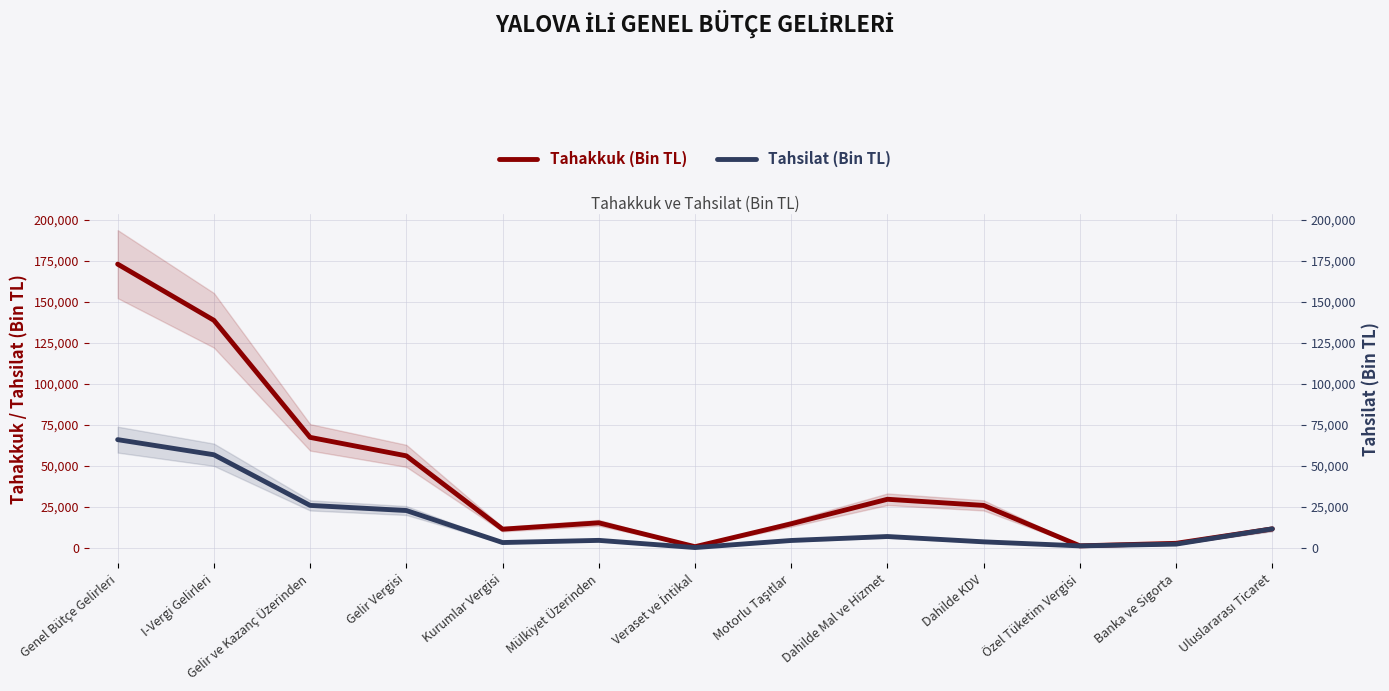

Reading left to right, what are all the values shown in this chart?

Tahakkuk (Bin TL): Genel Bütçe Gelirleri=173047	I-Vergi Gelirleri=138759	Gelir ve Kazanç Üzerinden=67316	Gelir Vergisi=56035	Kurumlar Vergisi=11281	Mülkiyet Üzerinden=15154	Veraset ve İntikal=579	Motorlu Taşıtlar=14575	Dahilde Mal ve Hizmet=29538	Dahilde KDV=25786	Özel Tüketim Vergisi=1107	Banka ve Sigorta=2645	Uluslararası Ticaret=11468
Tahsilat (Bin TL): Genel Bütçe Gelirleri=65925	I-Vergi Gelirleri=56702	Gelir ve Kazanç Üzerinden=25791	Gelir Vergisi=22663	Kurumlar Vergisi=3128	Mülkiyet Üzerinden=4448	Veraset ve İntikal=66	Motorlu Taşıtlar=4382	Dahilde Mal ve Hizmet=6803	Dahilde KDV=3550	Özel Tüketim Vergisi=1085	Banka ve Sigorta=2168	Uluslararası Ticaret=11468